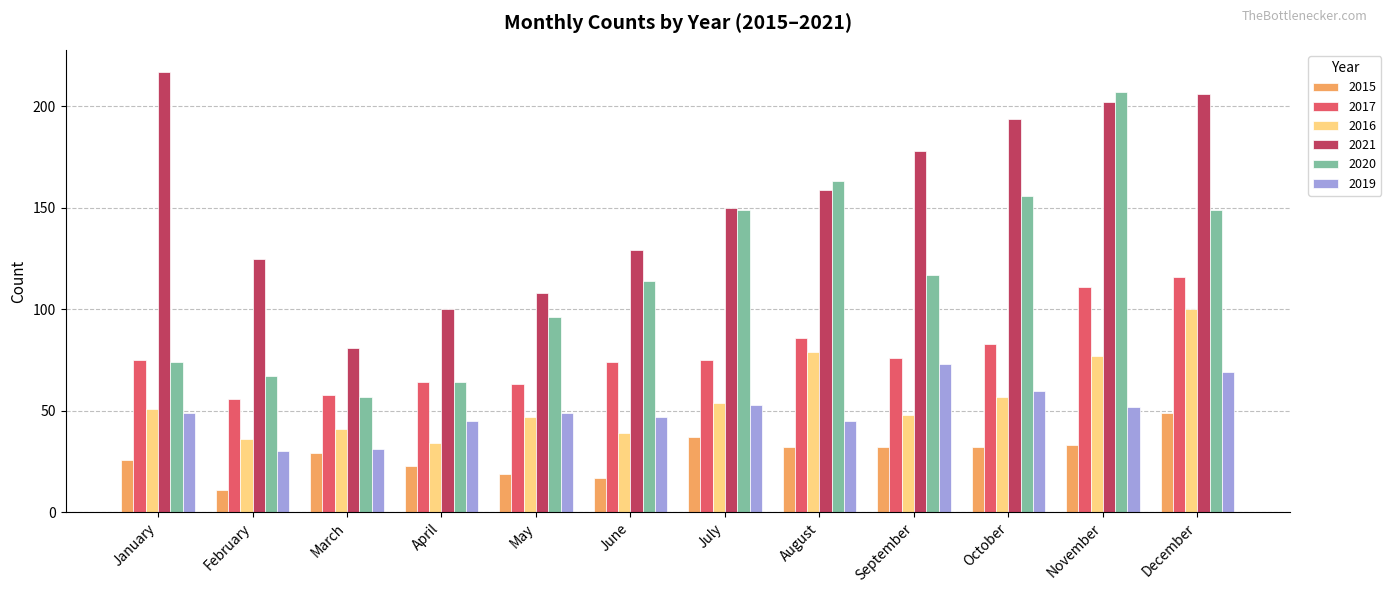

Which series changed the most between January and September?

2020